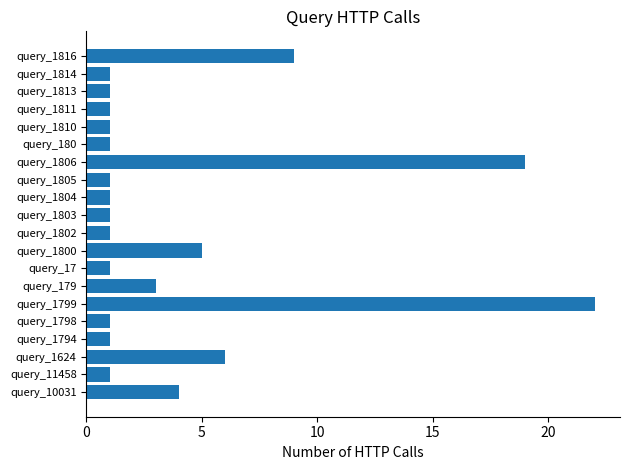

How many data points does each series have?

20